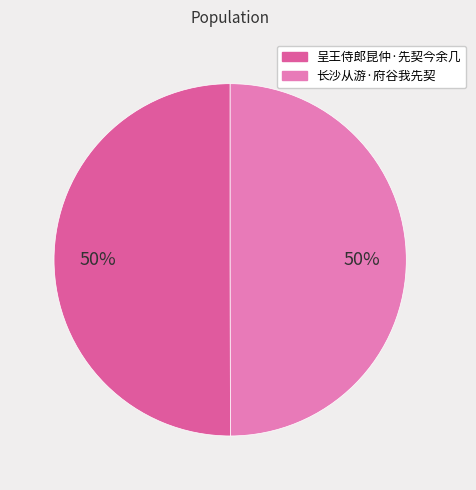

What is the ratio of the value at 长沙从游·府谷我先契 to the value at 呈王侍郎昆仲·先契今余几?

1.0